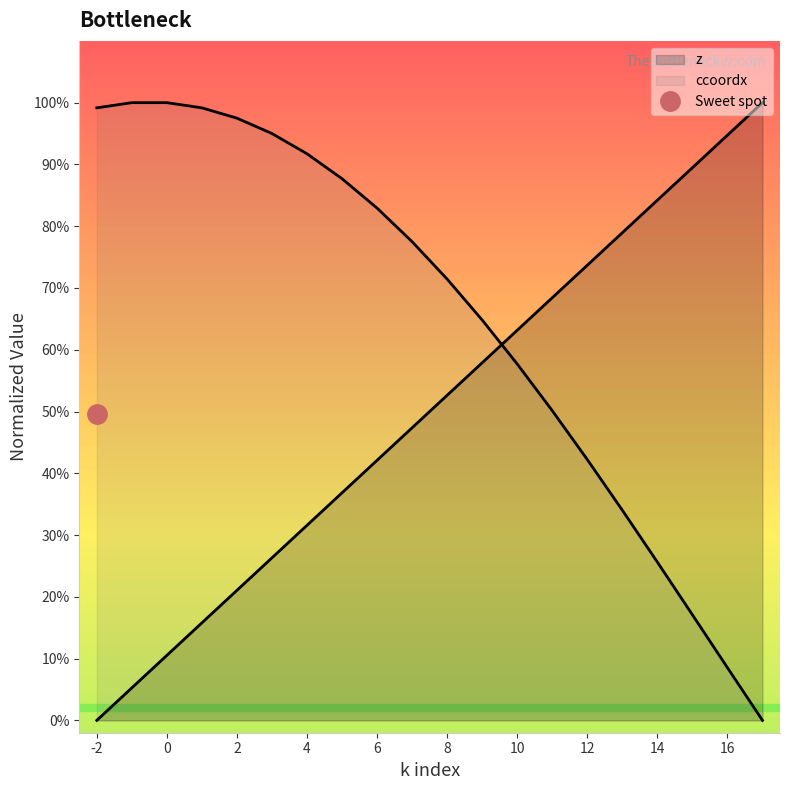

Reading right to left, what are all the values shown in this chart?

z: 1.0	0.9	0.9	0.8	0.8	0.7	0.7	0.6	0.6	0.5	0.5	0.4	0.4	0.3	0.3	0.2	0.2	0.1	0.1	0.0
ccoordx: 0.0	0.1	0.2	0.3	0.3	0.4	0.5	0.6	0.6	0.7	0.8	0.8	0.9	0.9	1.0	1.0	1.0	1.0	1.0	1.0